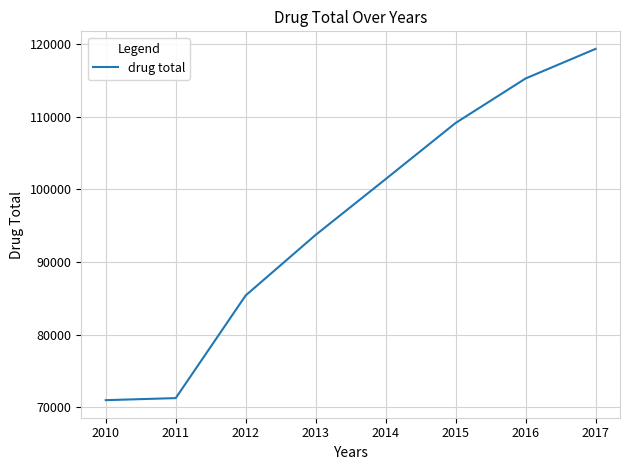

What is the change in value from 2010 to 2012?

+14416